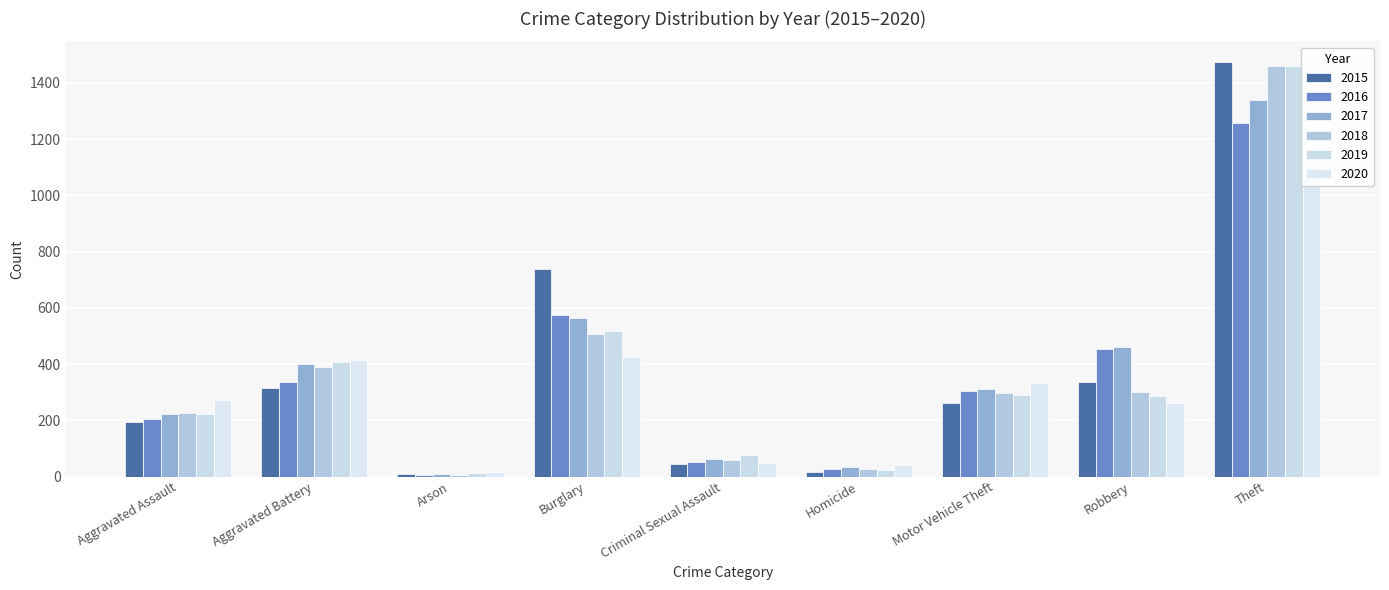

Does the chart contain stacked bars?

No